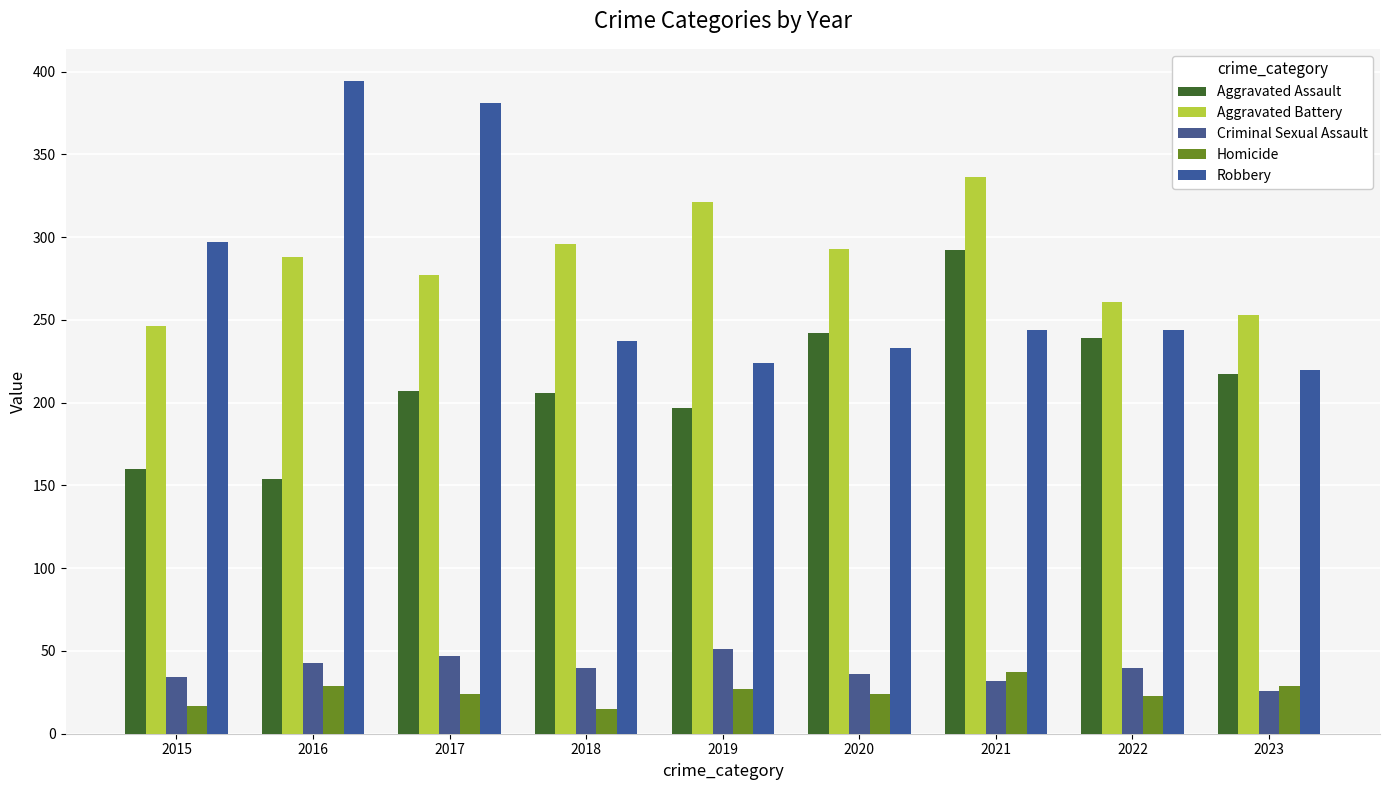

Rank the categories by Aggravated Battery value from lowest to highest.

2015, 2023, 2022, 2017, 2016, 2020, 2018, 2019, 2021